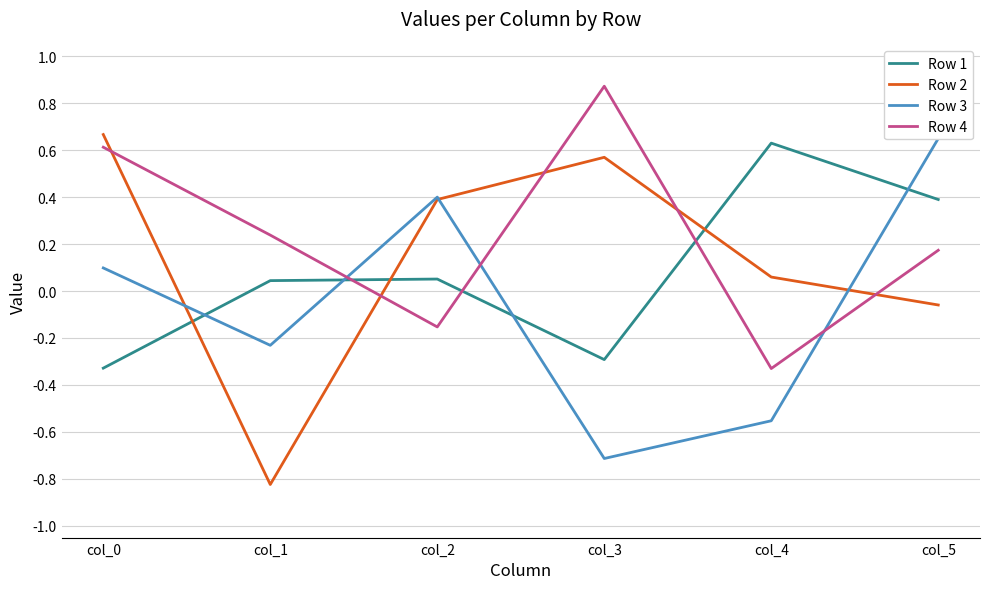

Which has a higher value, col_0 or col_2?

col_2